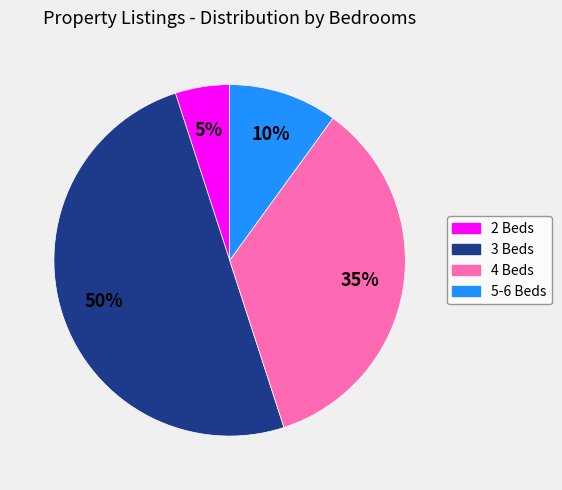

True or false: 2 Beds accounts for 18% of the total.

False